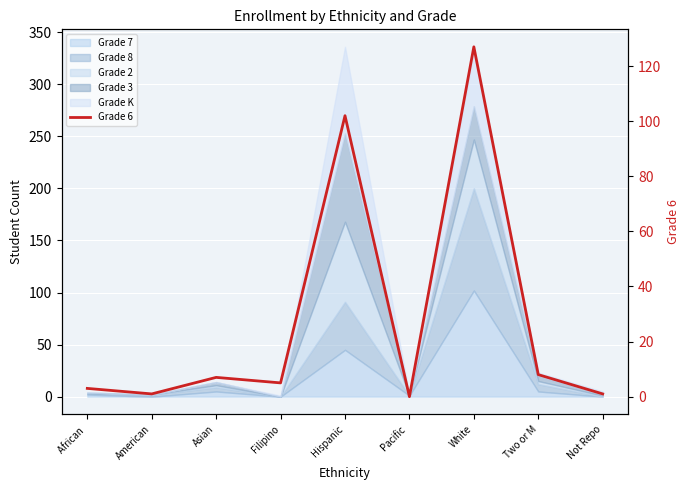

At which label does the data first exceed 5?

Asian